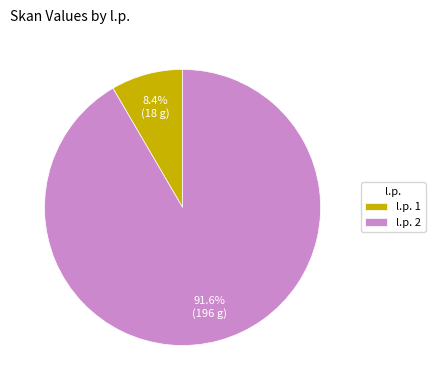

What percentage is NOT represented by l.p. 1?

91.6%